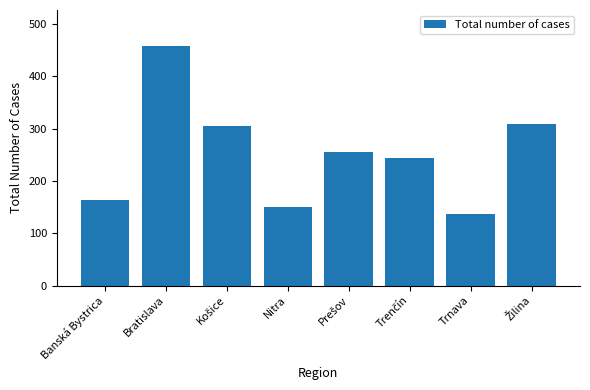

True or false: the data shows 164 at Banská Bystrica.

True